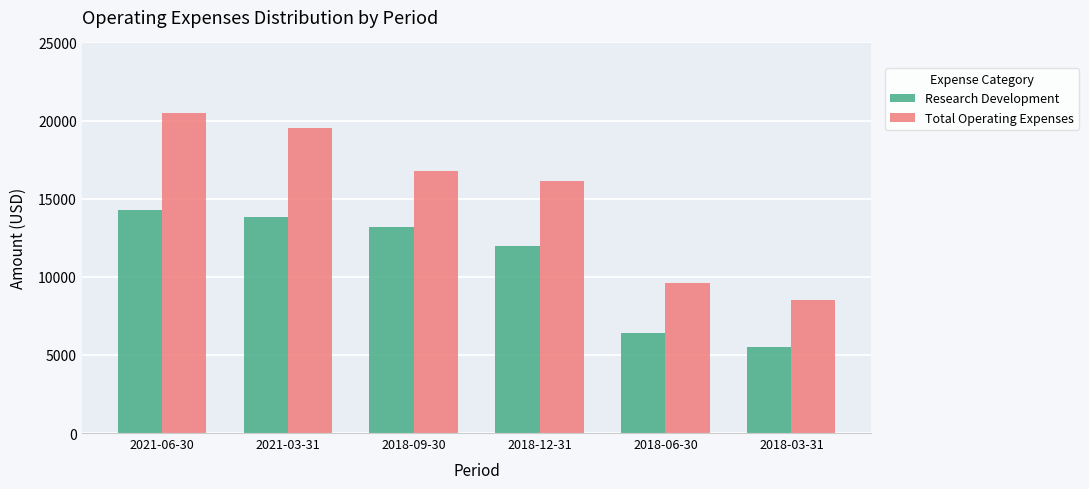

What are all the series names shown in the legend?

Research Development, Total Operating Expenses